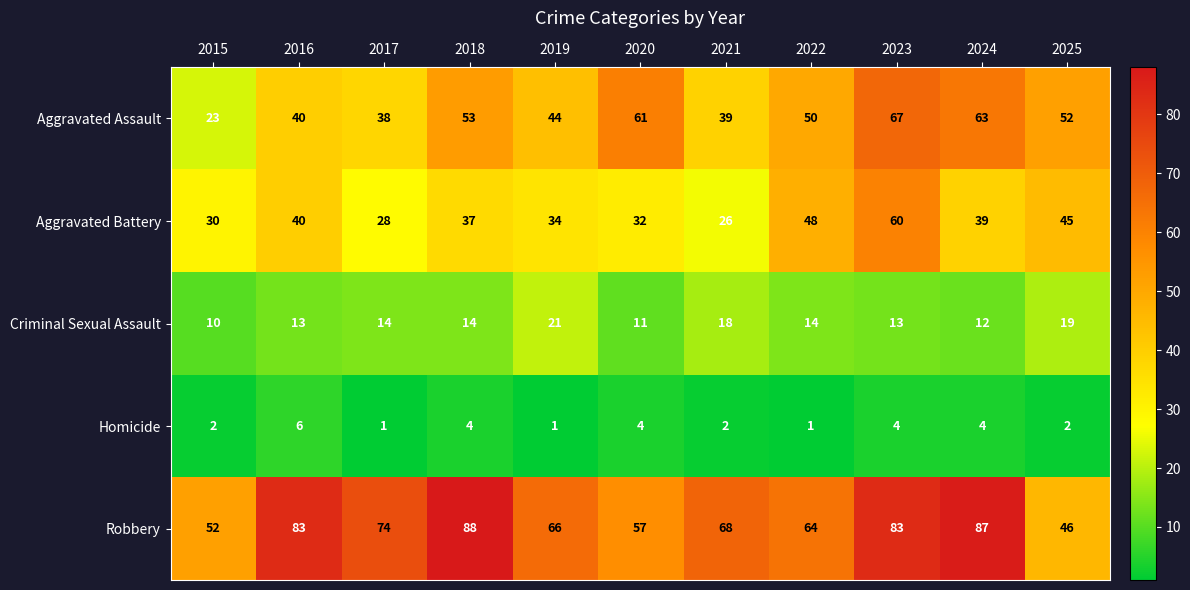

Where is Aggravated Battery nearest to the value 43?

2025